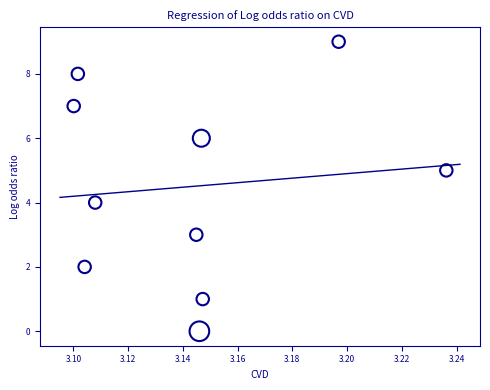

What is the range of Y values (max minus min)?

9